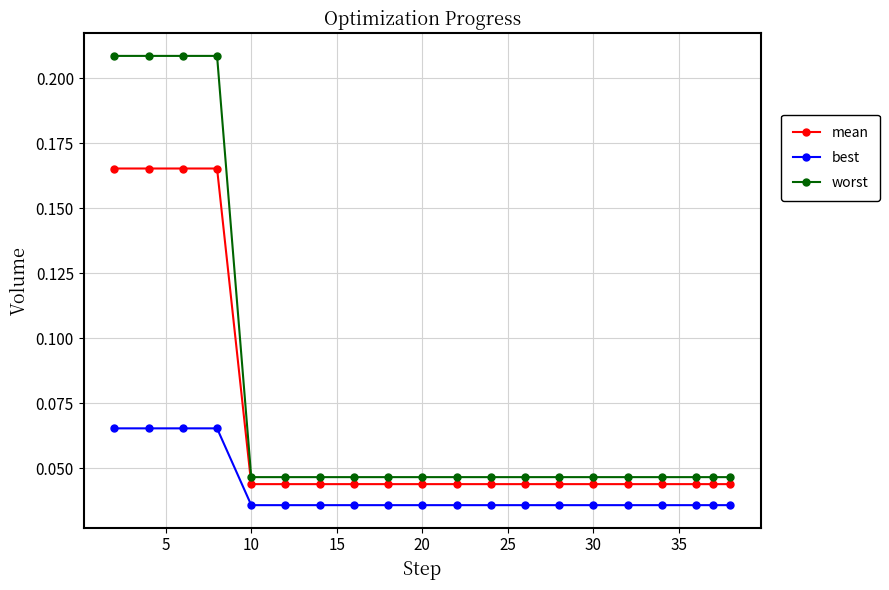

Which series has the widest spread of values?

worst